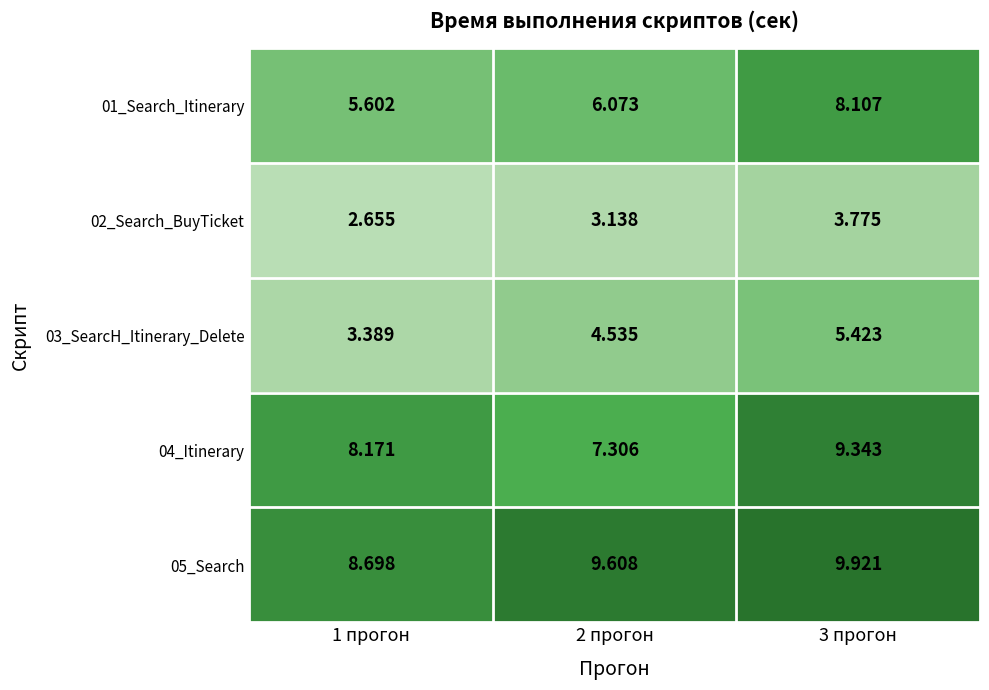

Is the value of 02_Search_BuyTicket at 3 прогон greater than the value of 01_Search_Itinerary at 1 прогон?

No